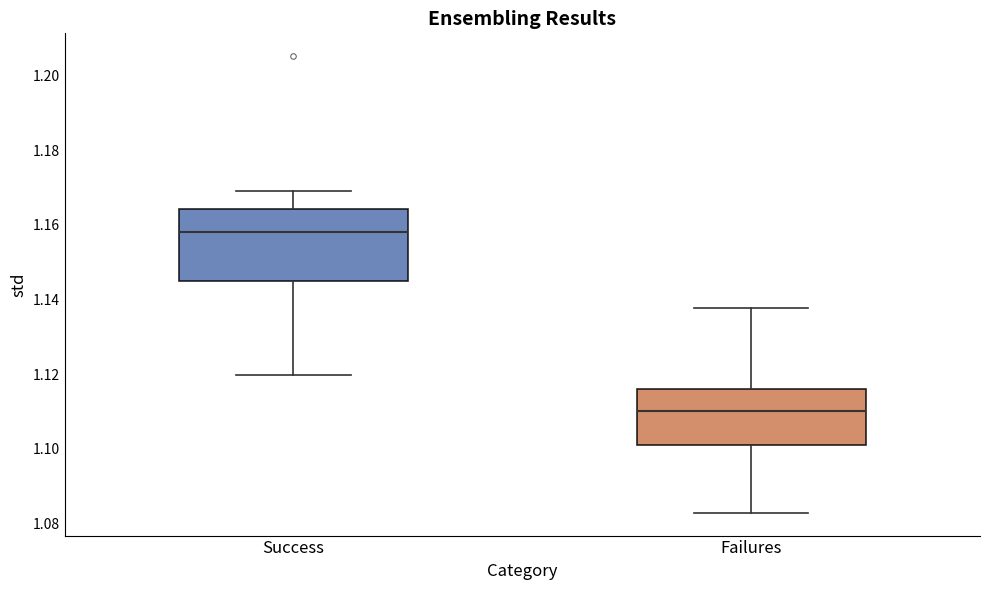

Reading left to right, read every box against the y-axis: the position of its median line, the range the box covers, and the ends of its whiskers. The values are not printed on the chart, so give them approximately, as read against the axis.

Success: median 1.158, box 1.146 to 1.164, whiskers 1.120 to 1.170
Failures: median 1.110, box 1.100 to 1.116, whiskers 1.082 to 1.138